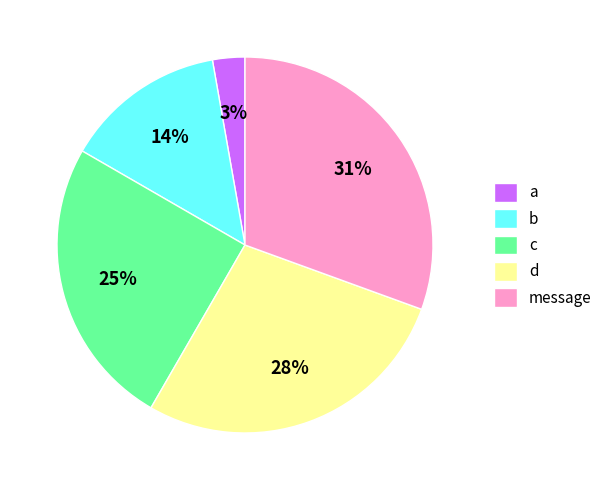

Do a and c together represent more than half of the pie?

No